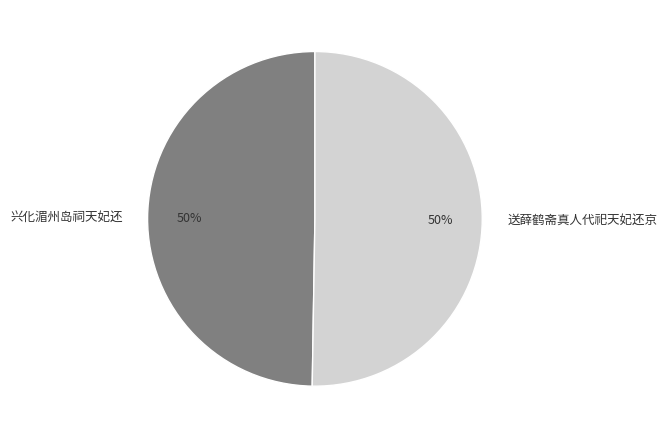

To the nearest percent, what is the combined percentage of 兴化湄州岛祠天妃还 and 送薛鹤斋真人代祀天妃还京?

100%